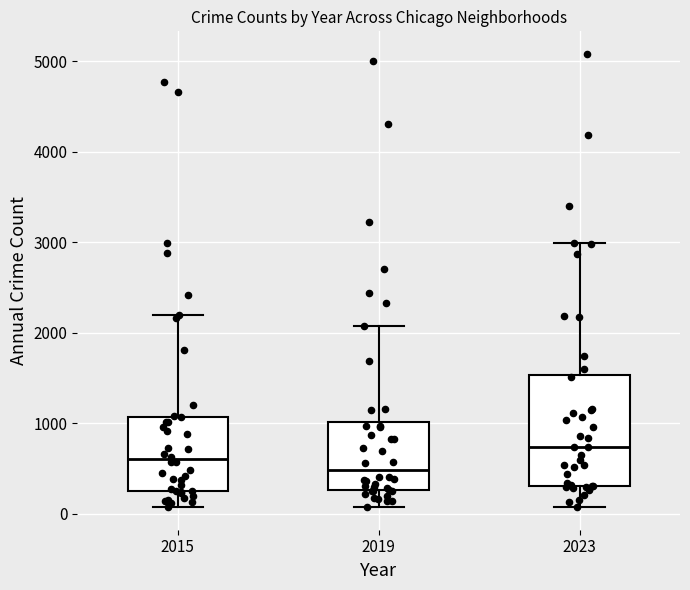

Which box's median line is the lowest?

2019